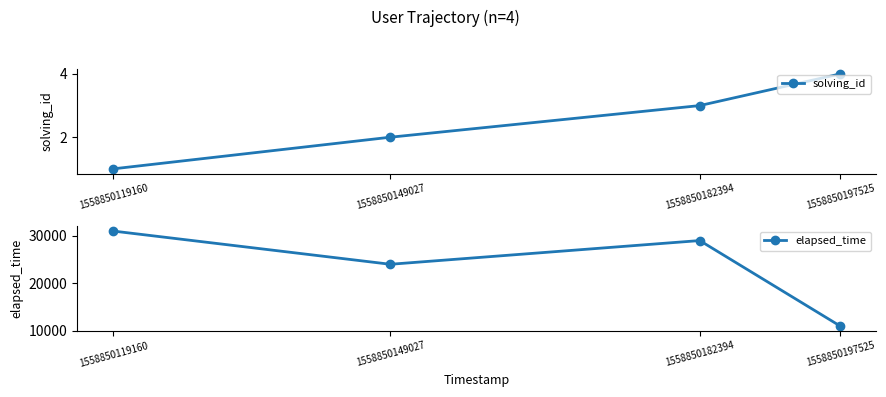

What is the difference between the highest and lowest values at 1558850149027?

23998